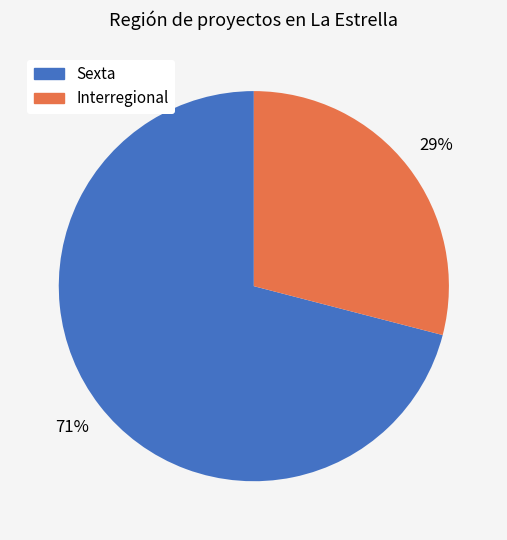

Is the sum of Sexta and Interregional greater than half?

Yes